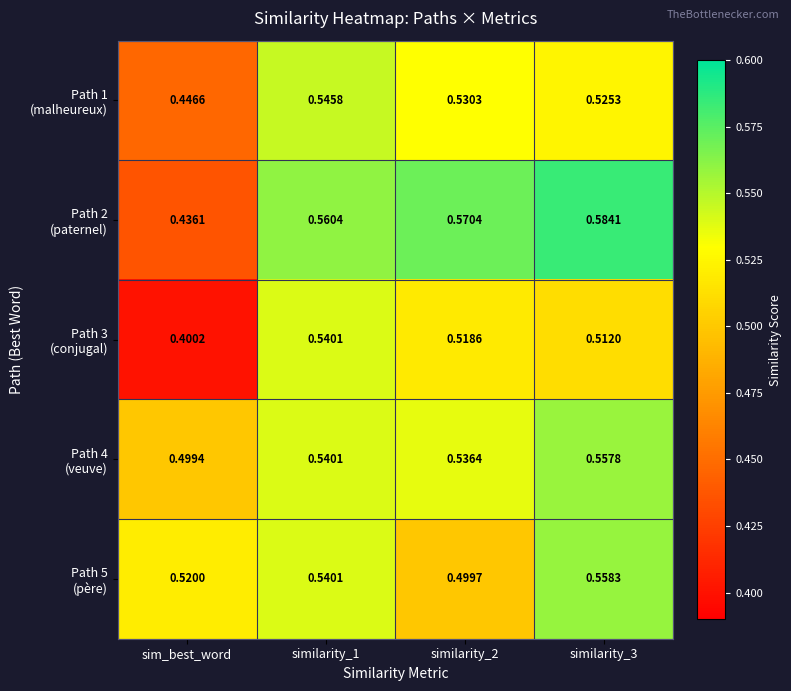

Count the number of categories in the chart.

4